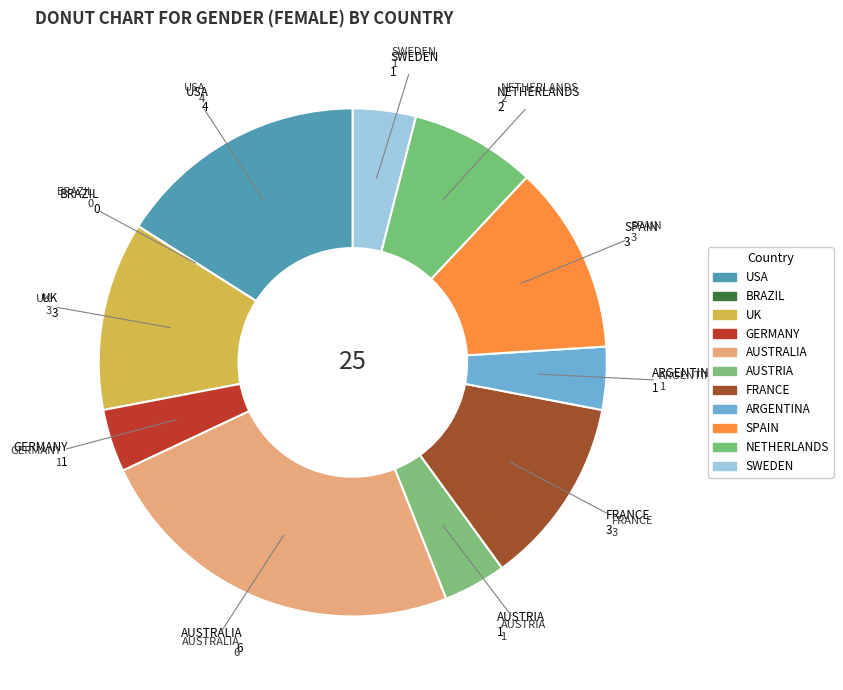

How many segments does this pie chart have?

11